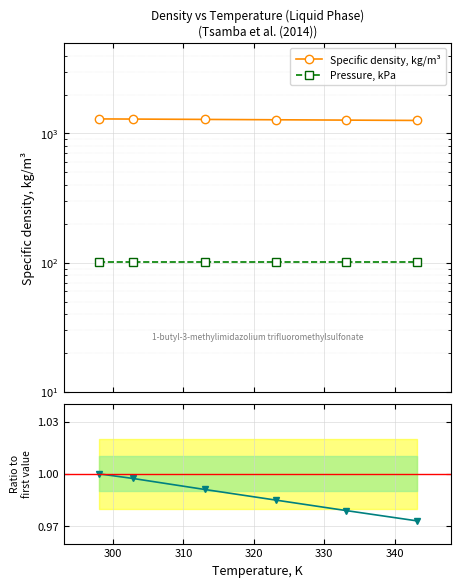

Which series has the largest total across all categories?

Specific density, kg/m³